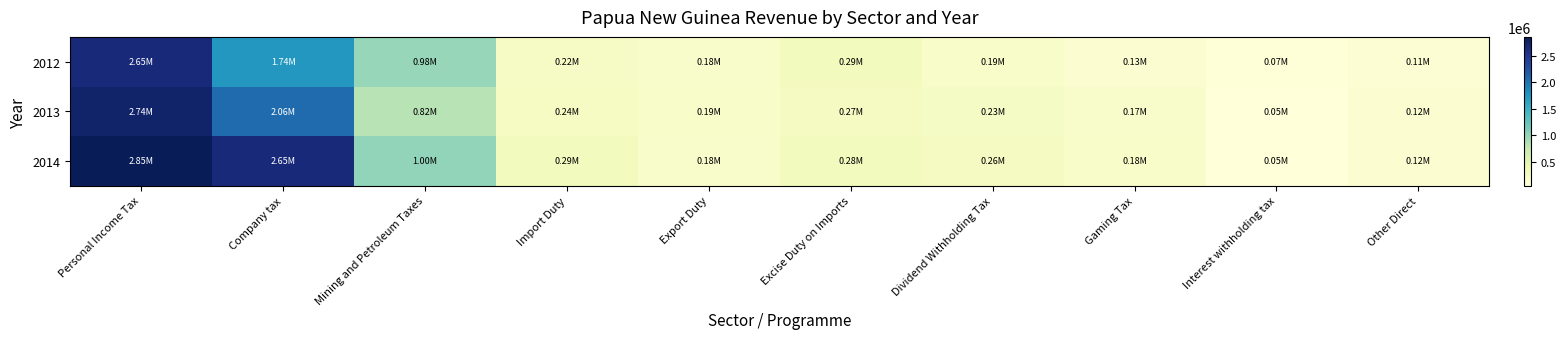

Between Excise Duty on Imports and Company tax, which is larger?

Company tax